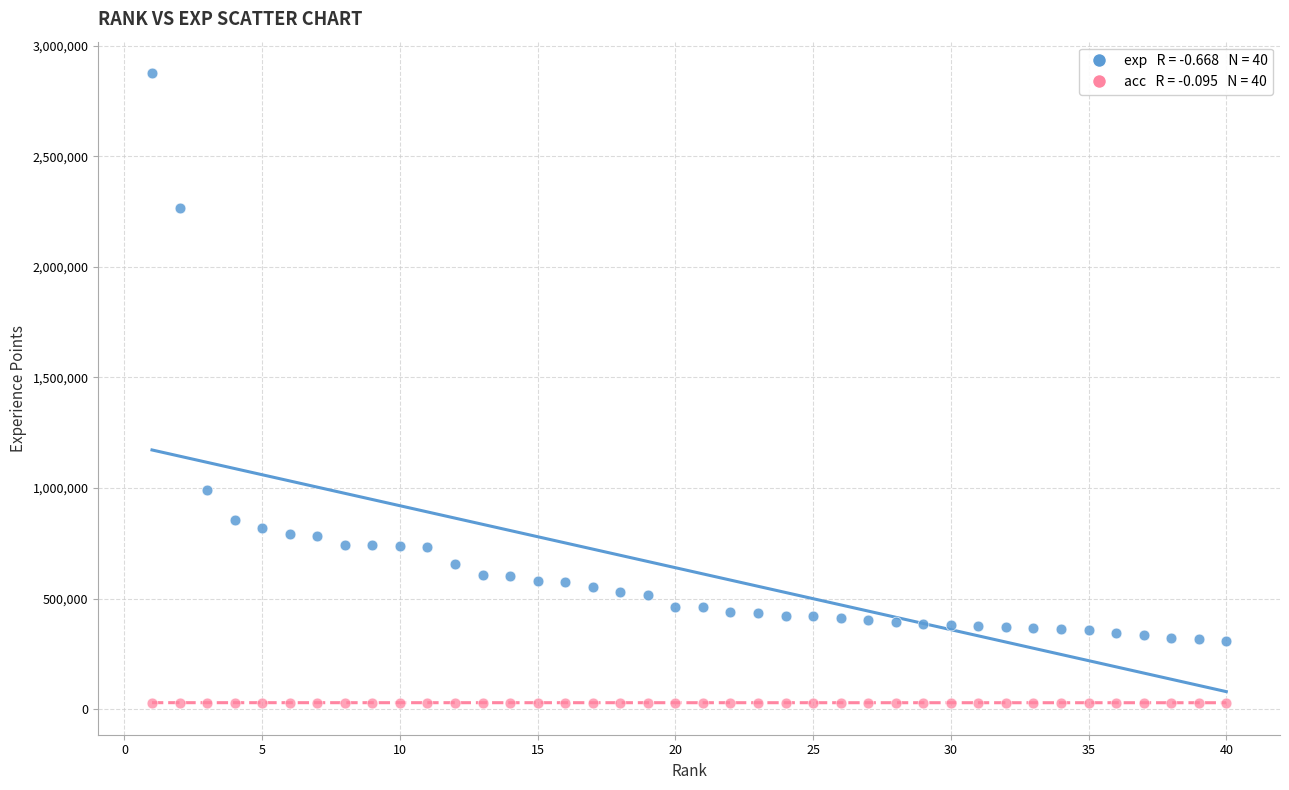

Across all series, what Y value is closest to 1451616?

989131